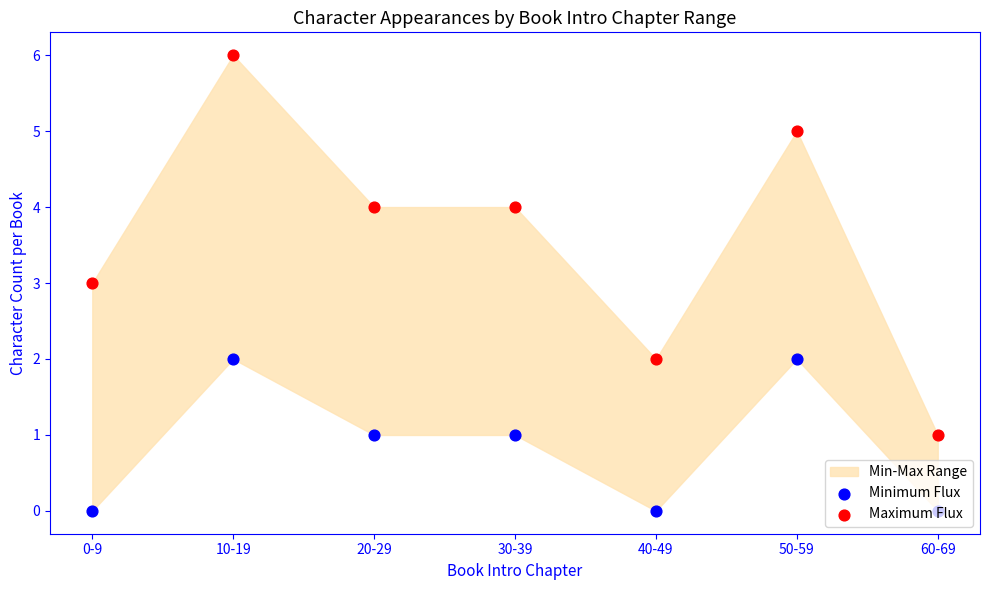

What are all the series names shown in the legend?

Minimum Flux, Maximum Flux